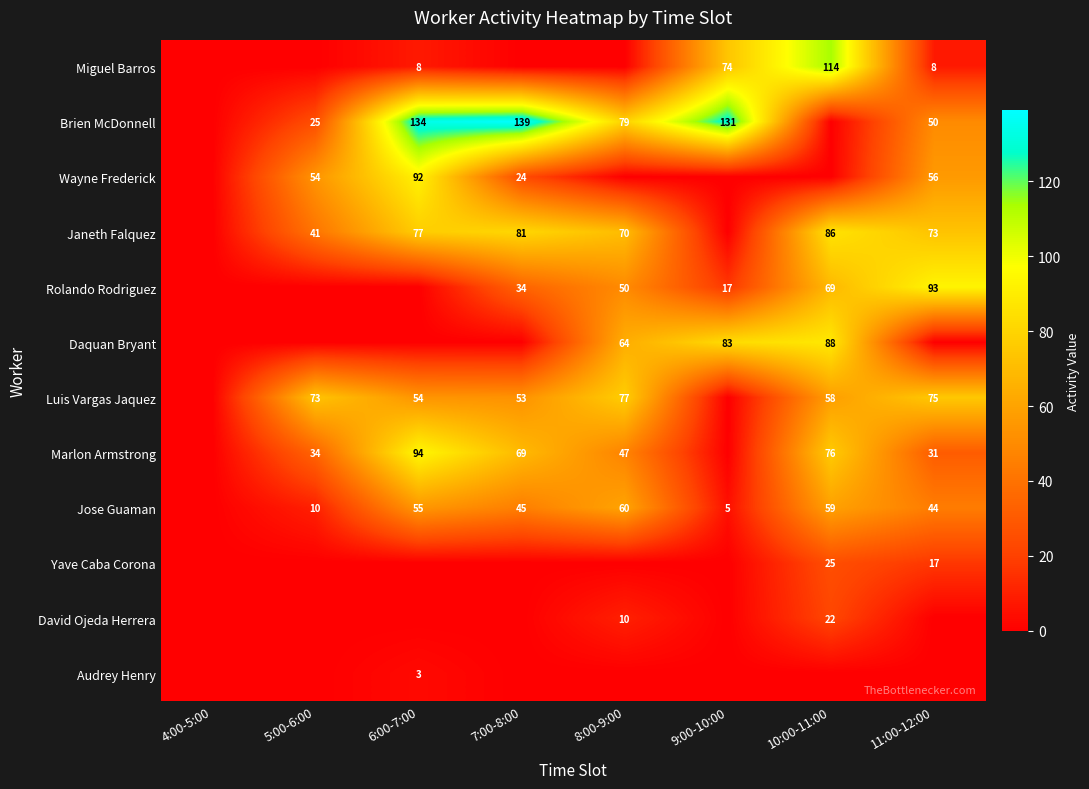

What is the difference between the Rolando Rodriguez values at 8:00-9:00 and 10:00-11:00?

19